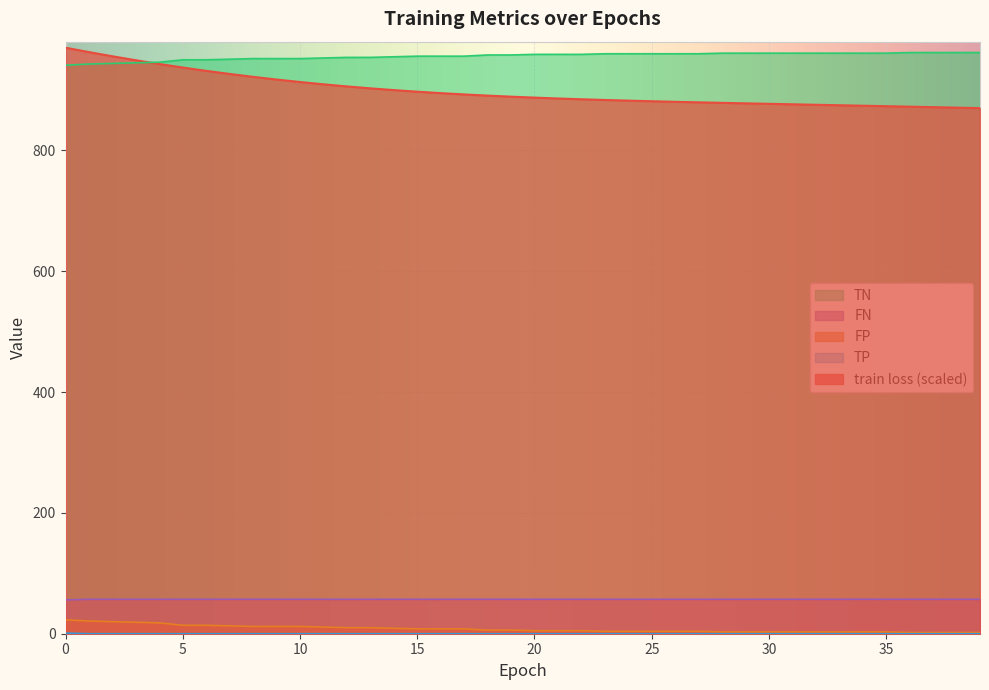

Which series has the widest spread of values?

train loss (scaled)